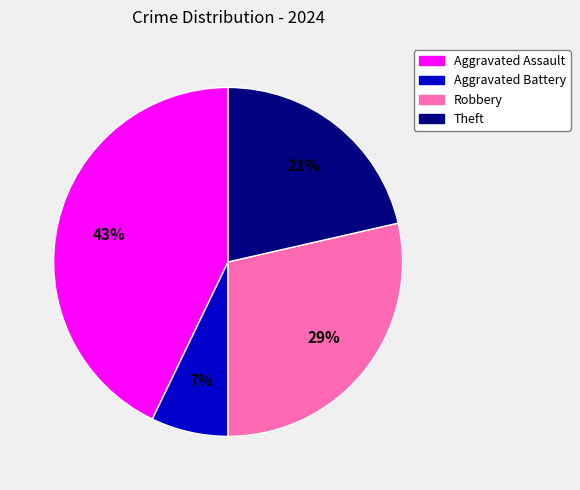

The Robbery slice represents 37% of the pie. True or false?

False